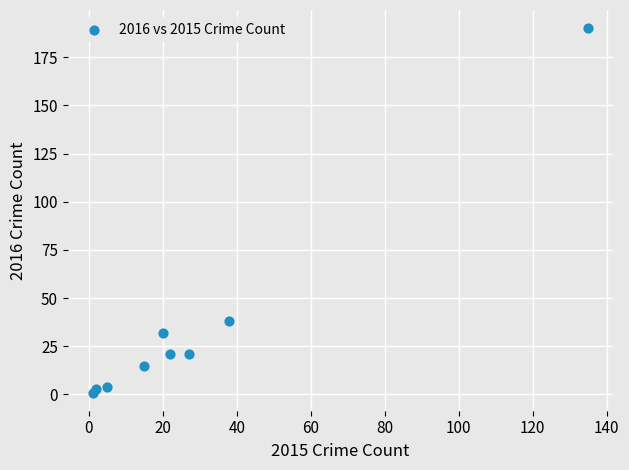

What Y value in the scatter plot is closest to 95?

38